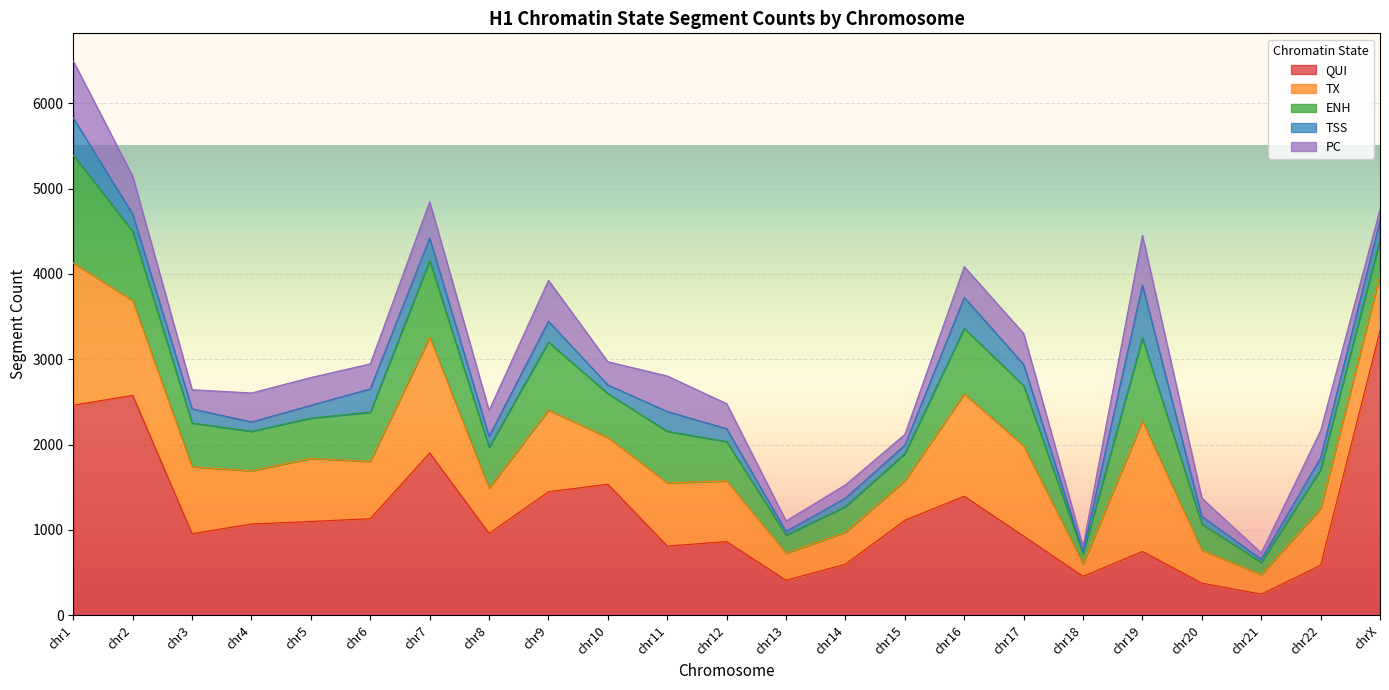

How many times do TSS and PC cross each other?

5